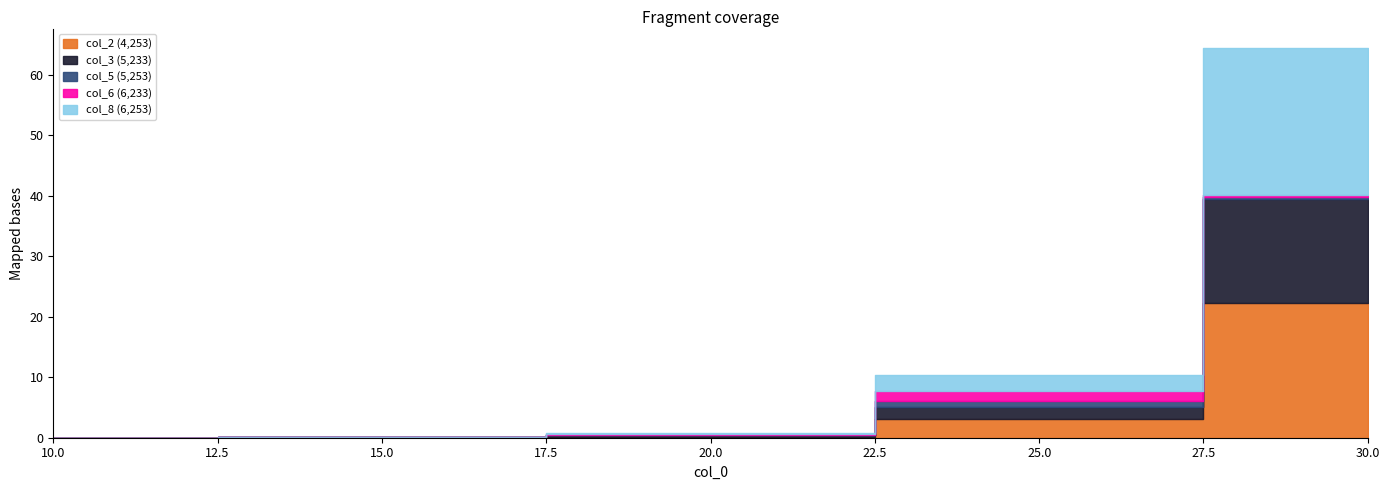

What is the value of the col_3 (5,233) point at the 4th from the left?

2.0